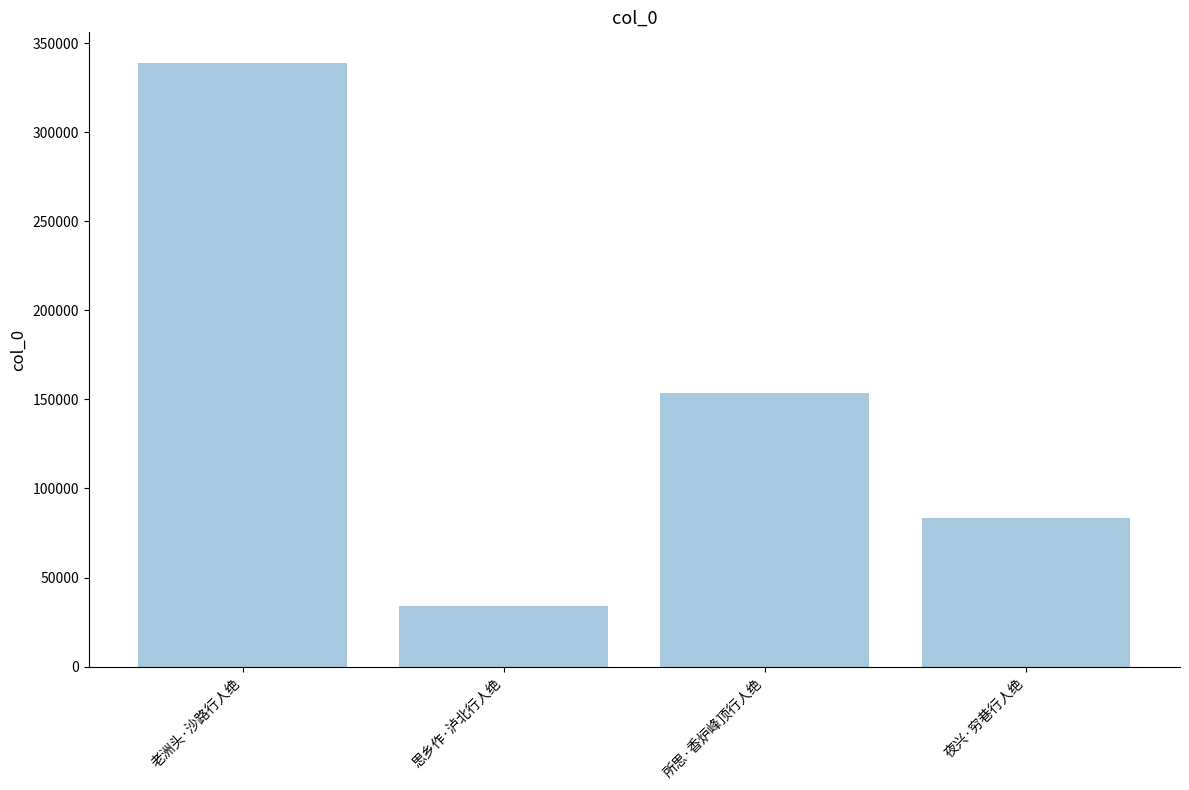

What is the sum of the values at 所思·香炉峰顶行人绝 and 夜兴·穷巷行人绝?

236987